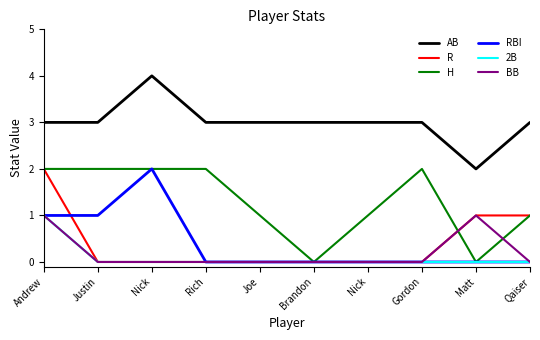

How many lines are shown in the chart?

6